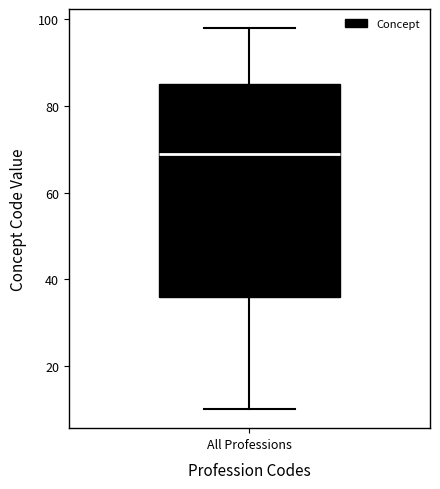

Read this box plot against the y-axis: the position of the median line, the range covered by the box, and the ends of both whiskers. The values are not printed on the chart, so give them approximately, as read against the axis.

median 70, box 36 to 86, whiskers 10 to 98